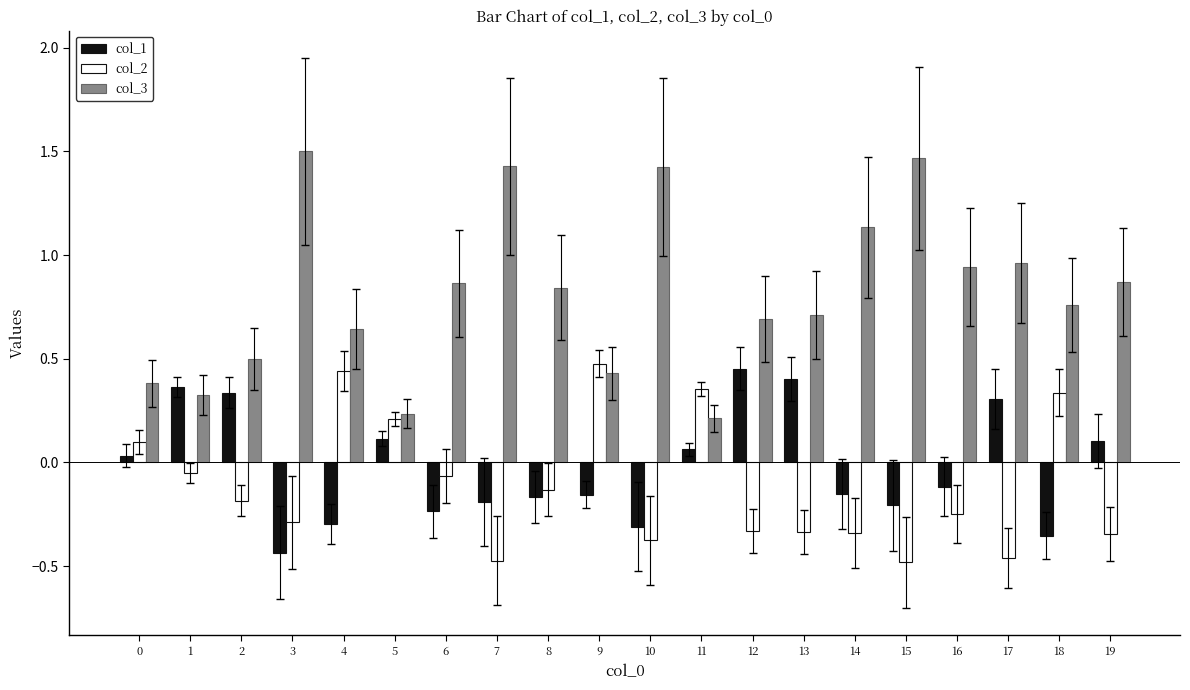

What is the sum of the col_3 values at 7 and 4?

2.1